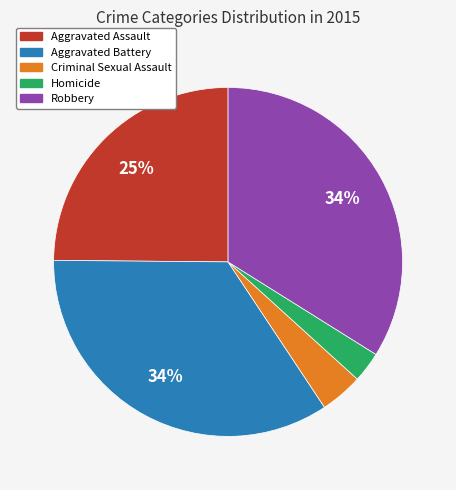

To the nearest percent, what is the average slice percentage?

20%